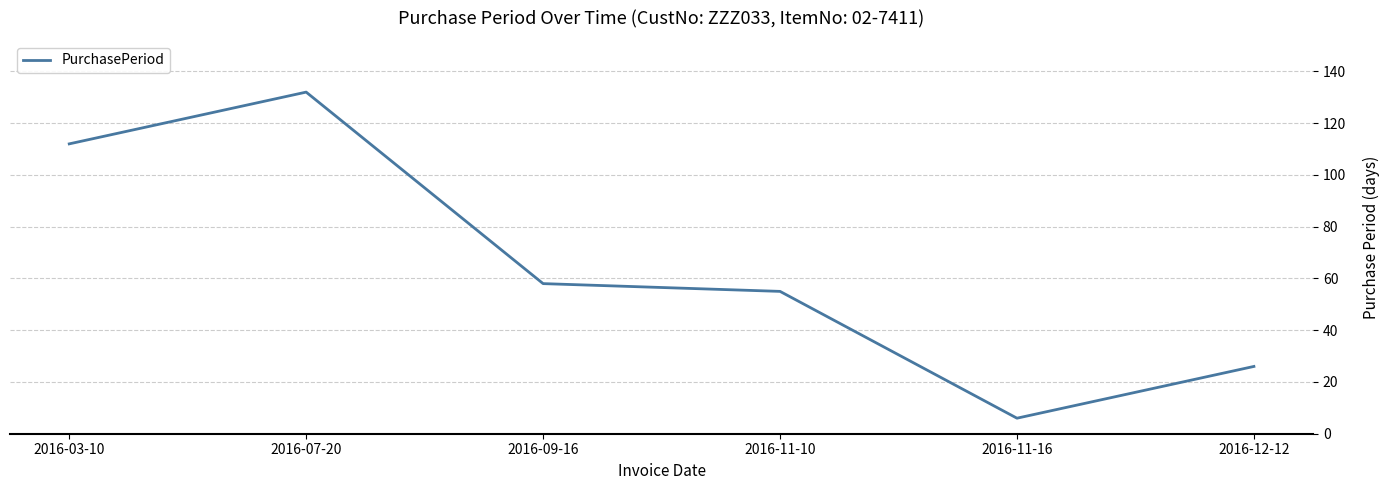

Is it true that the value at 2016-11-10 is 93?

False